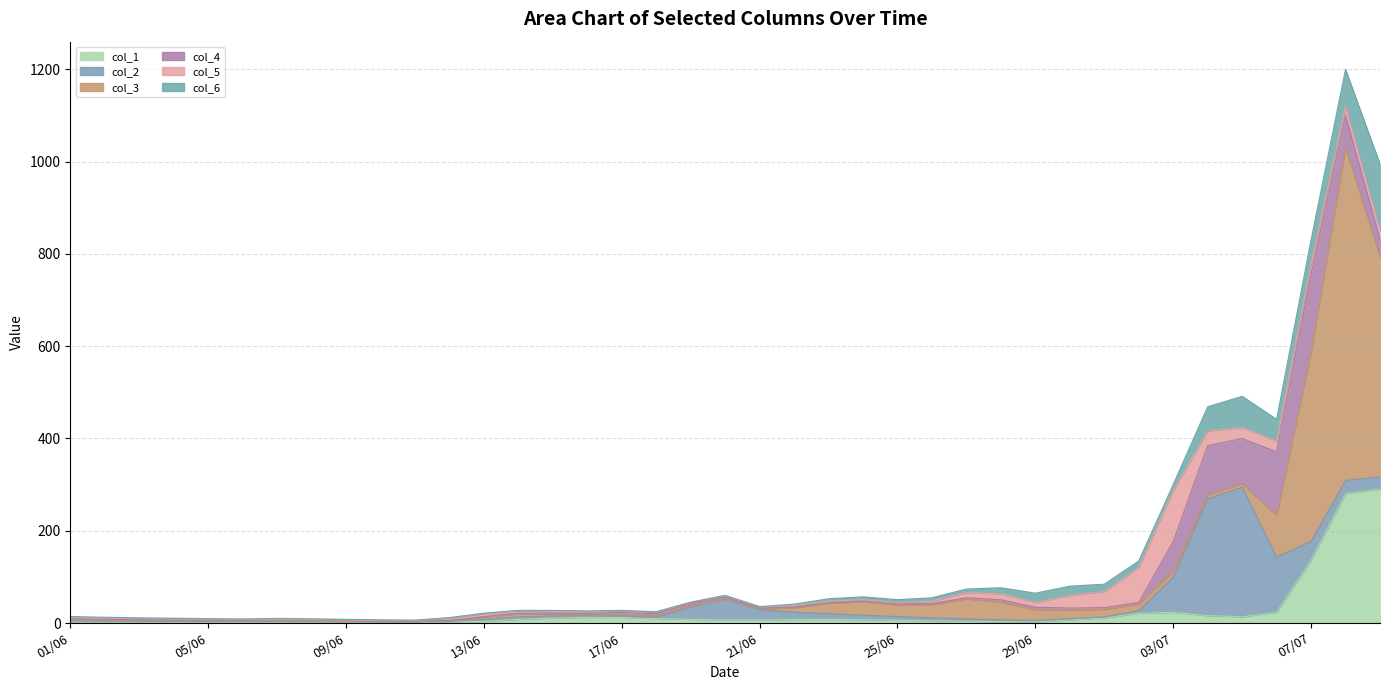

What is the sum of the col_6 values at 20/06 and 22/06?

3.9